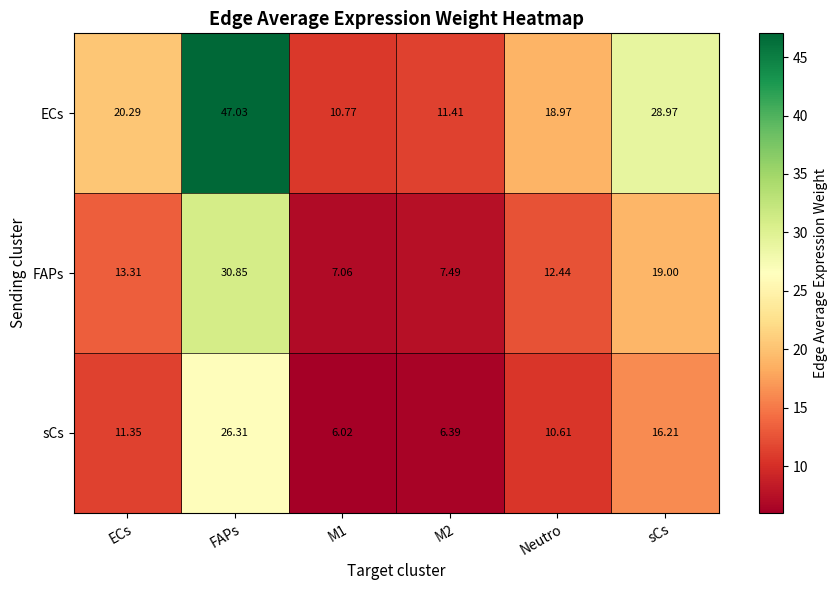

List the series in order of their peak value, highest first.

ECs, FAPs, sCs